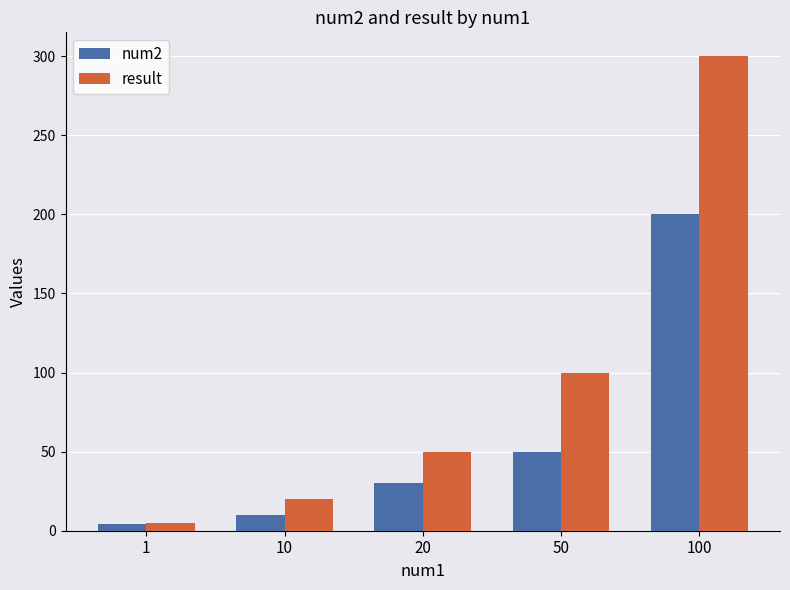

Which series has the widest spread of values?

result